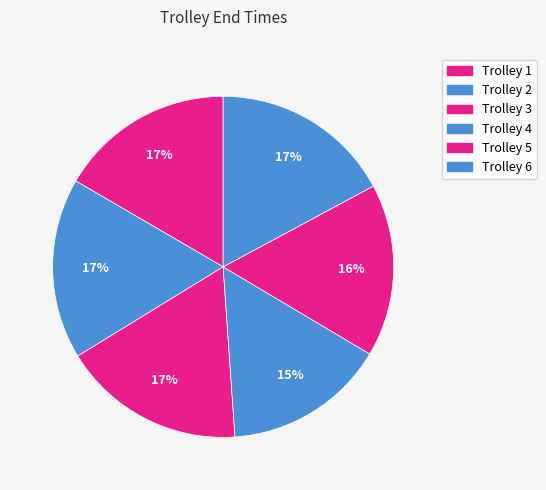

Between Trolley 3 and Trolley 5, which is larger?

Trolley 3